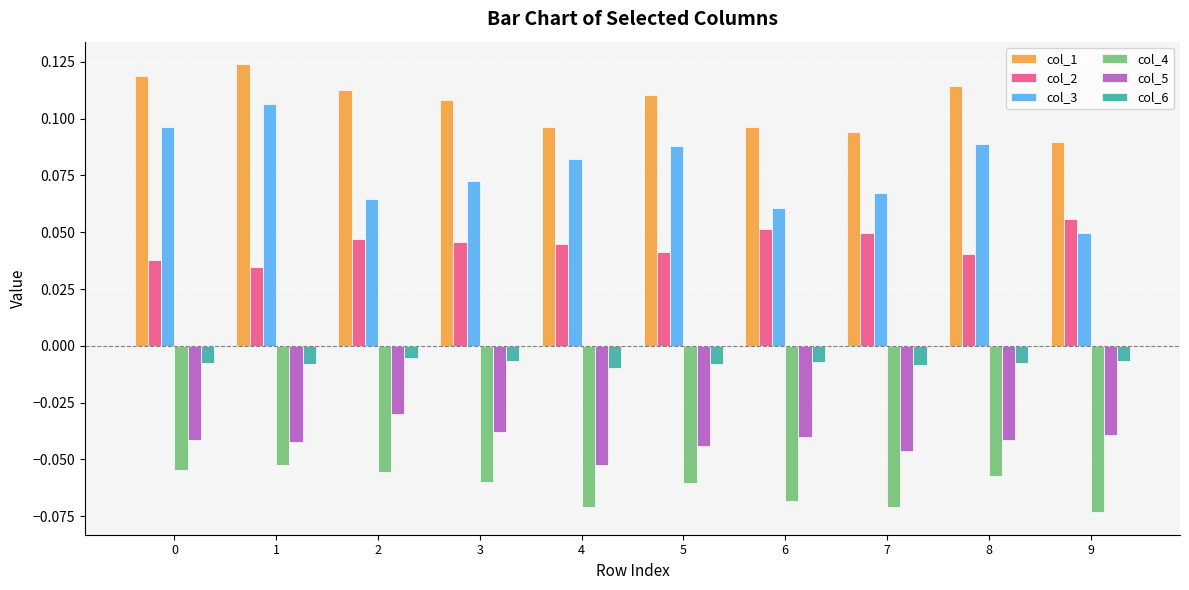

What is the sum of all col_3 values?

0.8